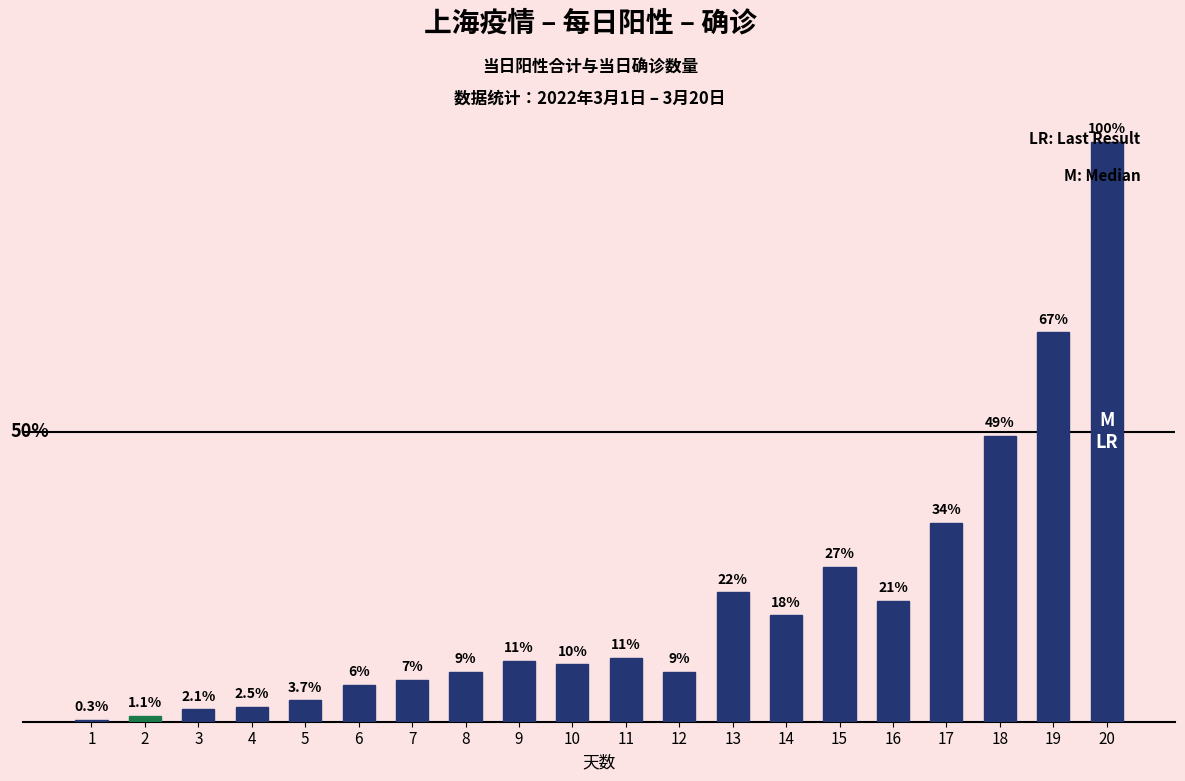

Are the bars horizontal?

No